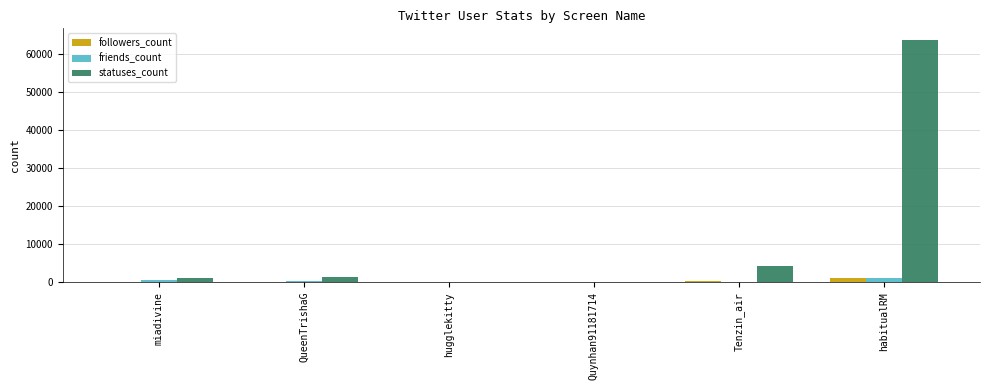

Where is statuses_count nearest to the value 31743?

Tenzin_air